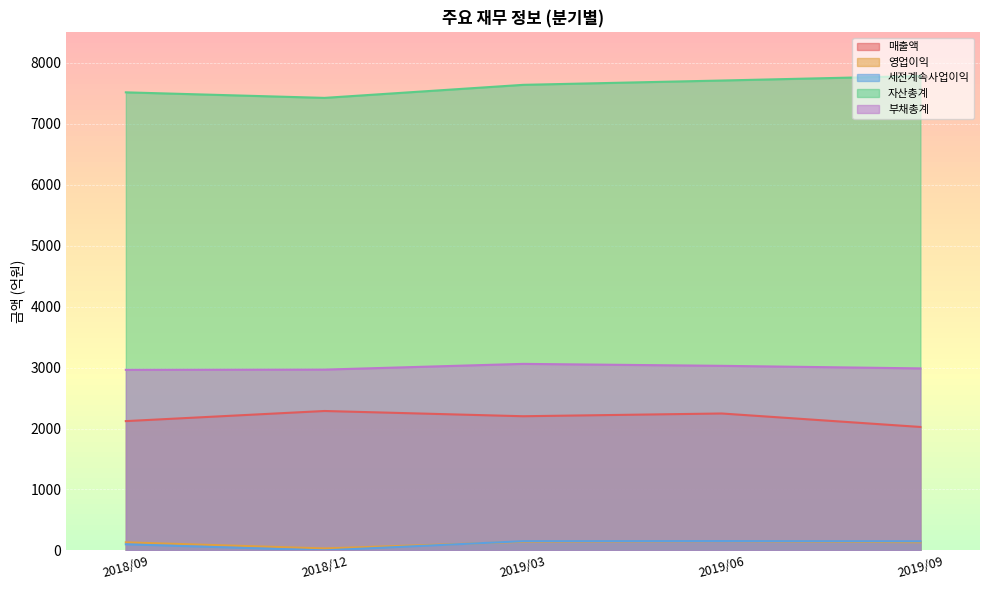

Is it true that 매출액 equals 1004 at 2018/12?

False